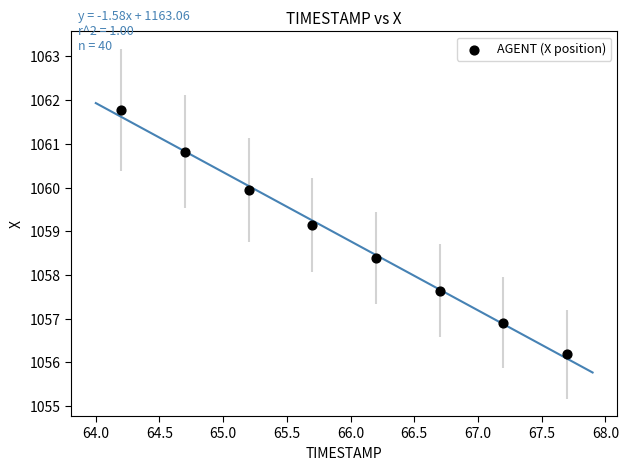

What is the range of Y values (max minus min)?

5.6